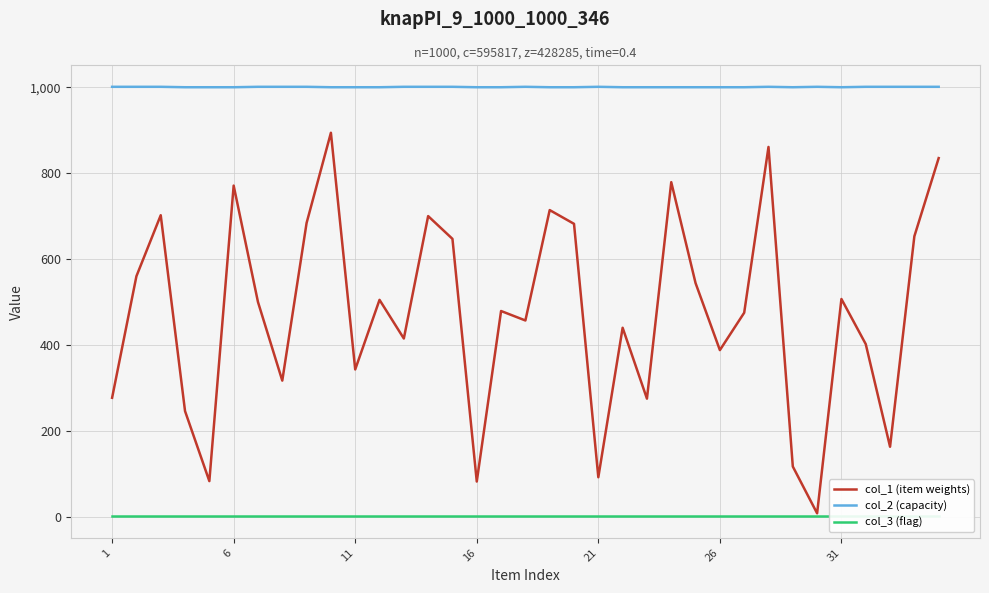

True or false: col_2 (capacity) and col_1 (item weights) intersect in this chart.

False